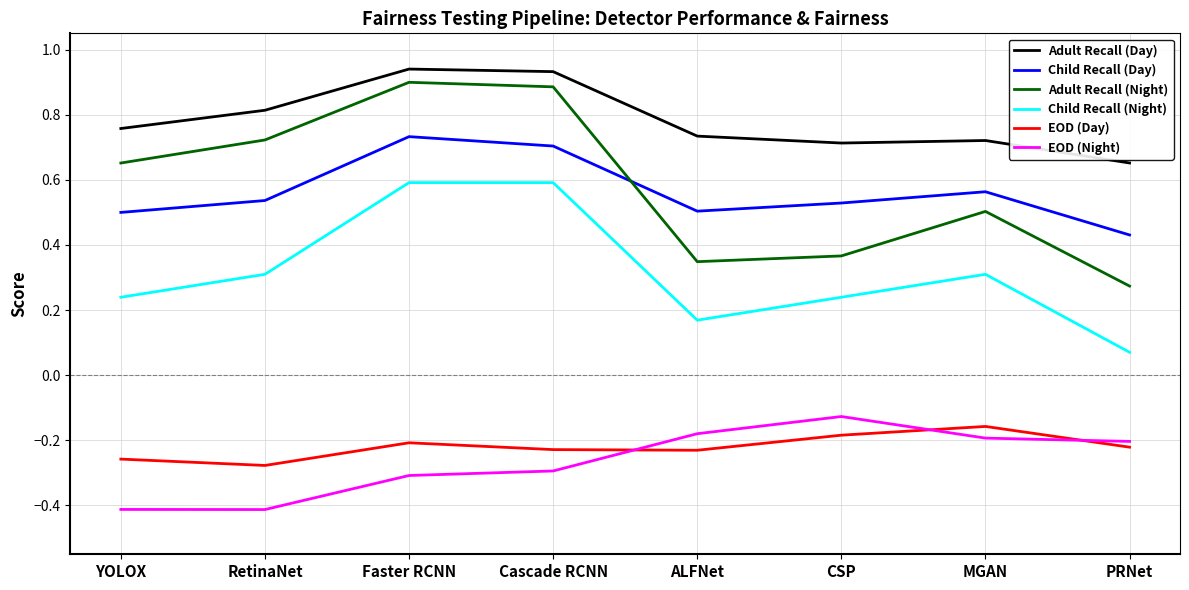

Does the chart display data point markers on the line(s)?

No